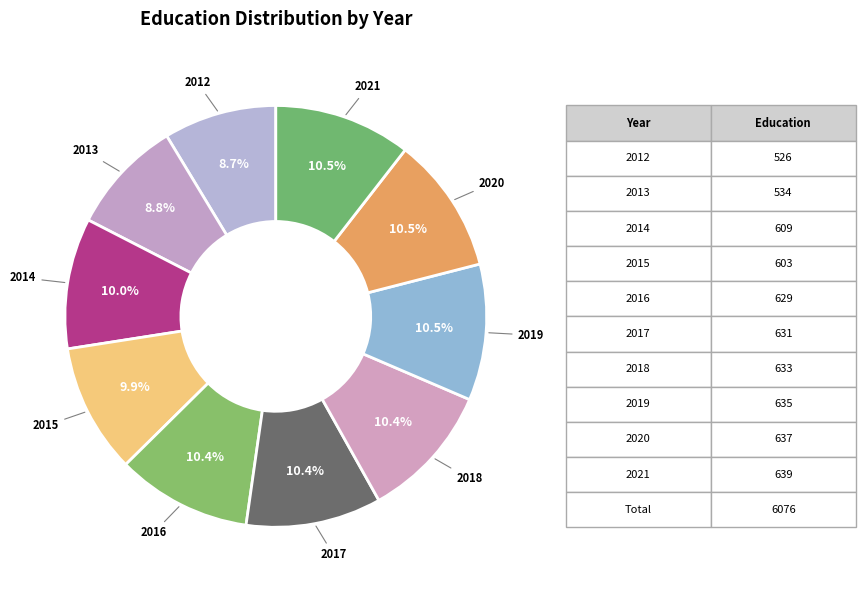

How many slices are in this pie chart?

10